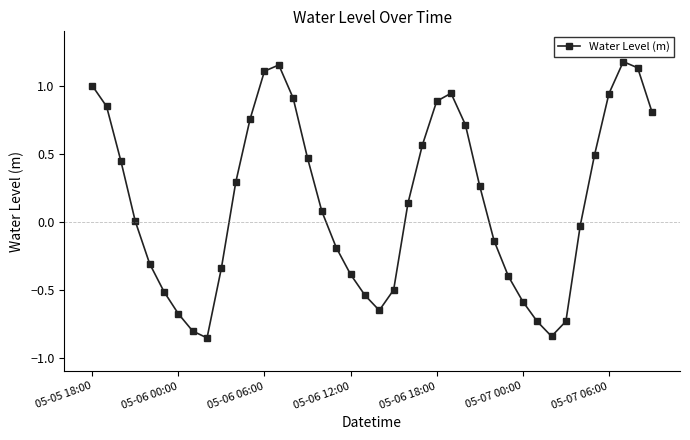

What is the difference between the second highest and minimum values?

2.0